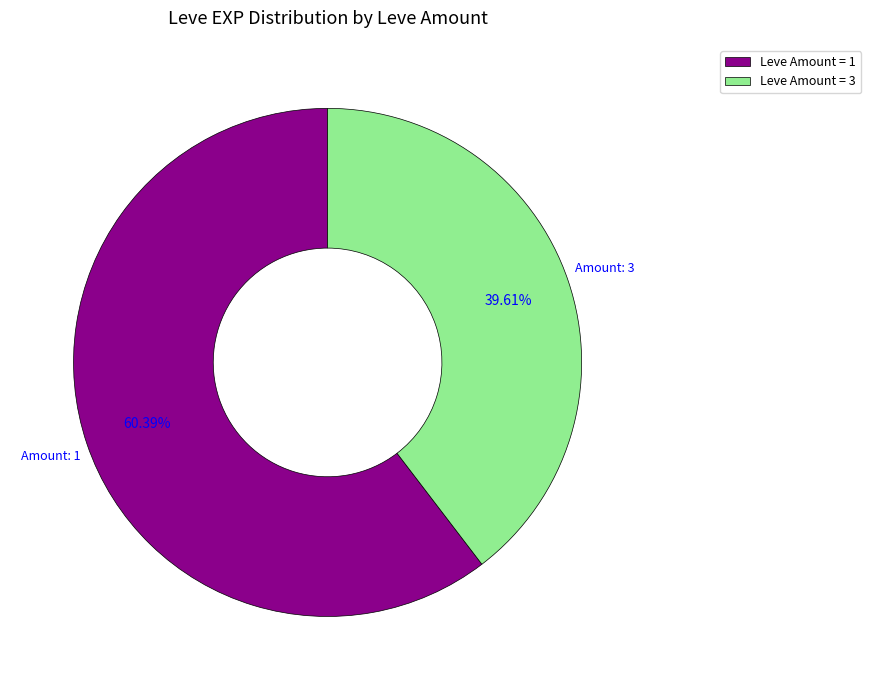

Rank the categories by value from lowest to highest.

Leve Amount = 3, Leve Amount = 1